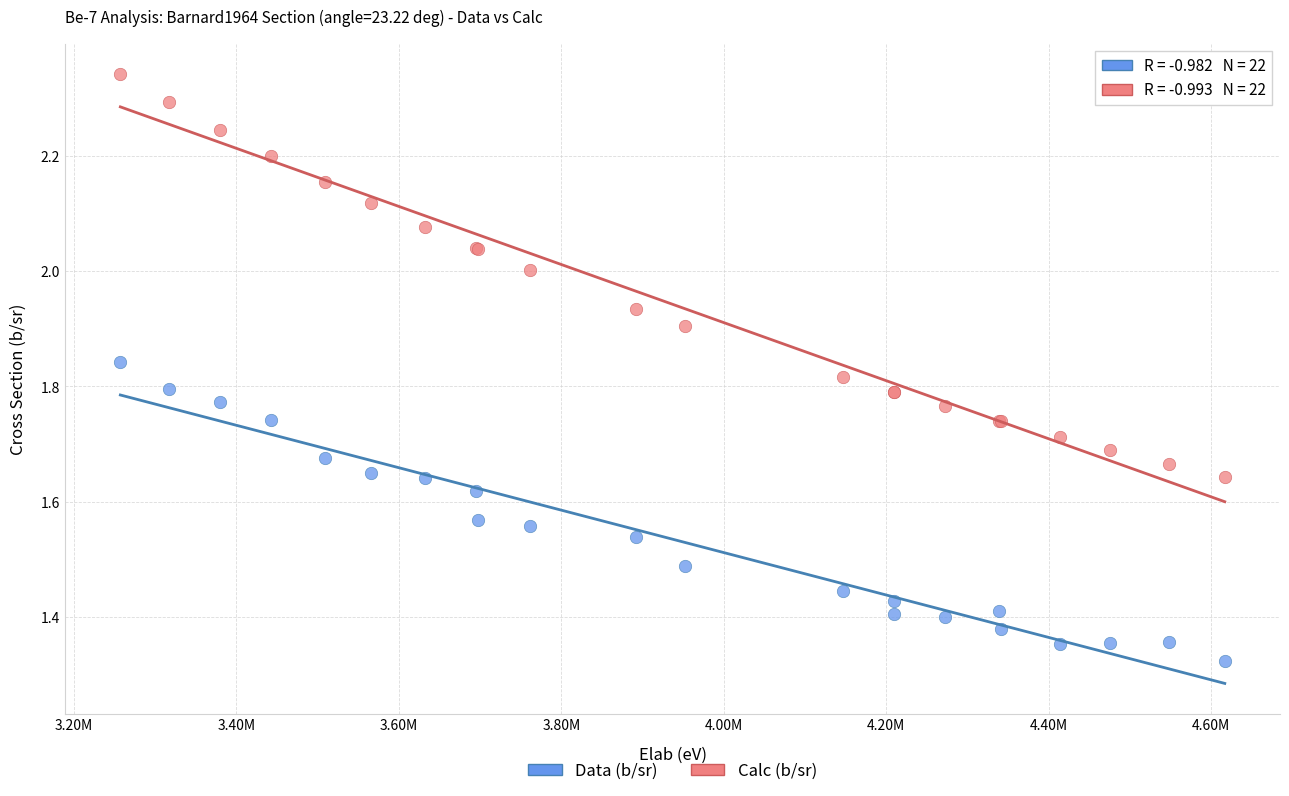

What are all the series names shown in the legend?

Data (b/sr), Calc (b/sr)